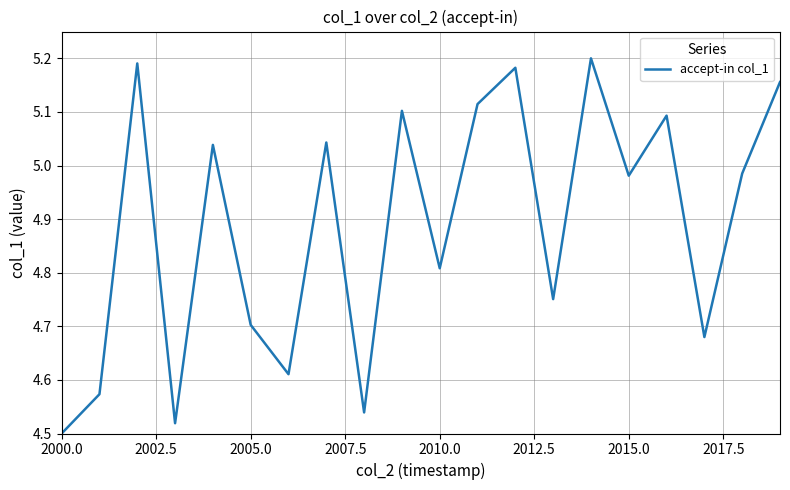

True or false: the data shows 6.6 at 2005.0.

False